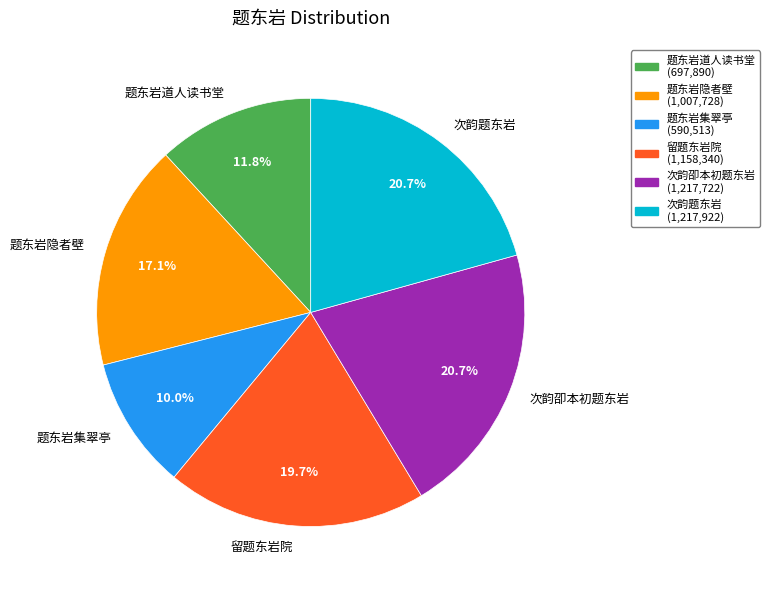

To the nearest percent, what percentage of the pie is 题东岩道人读书堂?

12%